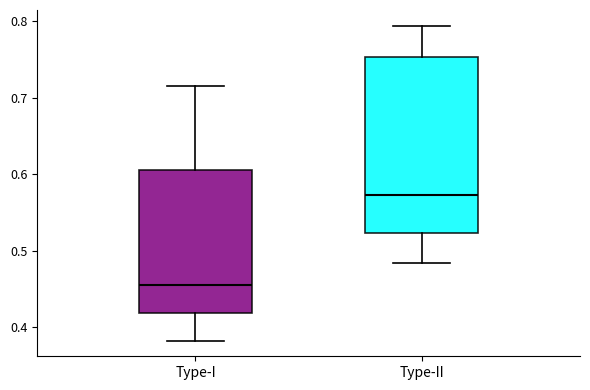

Reading left to right, transcribe this box plot: for each box, give where its median line is, the range the box spans, and where its two whiskers end, as read against the y-axis. The values are not printed on the chart, so give them approximately, as read against the axis.

Type-I: median 0.46, box 0.42 to 0.61, whiskers 0.38 to 0.72
Type-II: median 0.57, box 0.52 to 0.75, whiskers 0.48 to 0.79